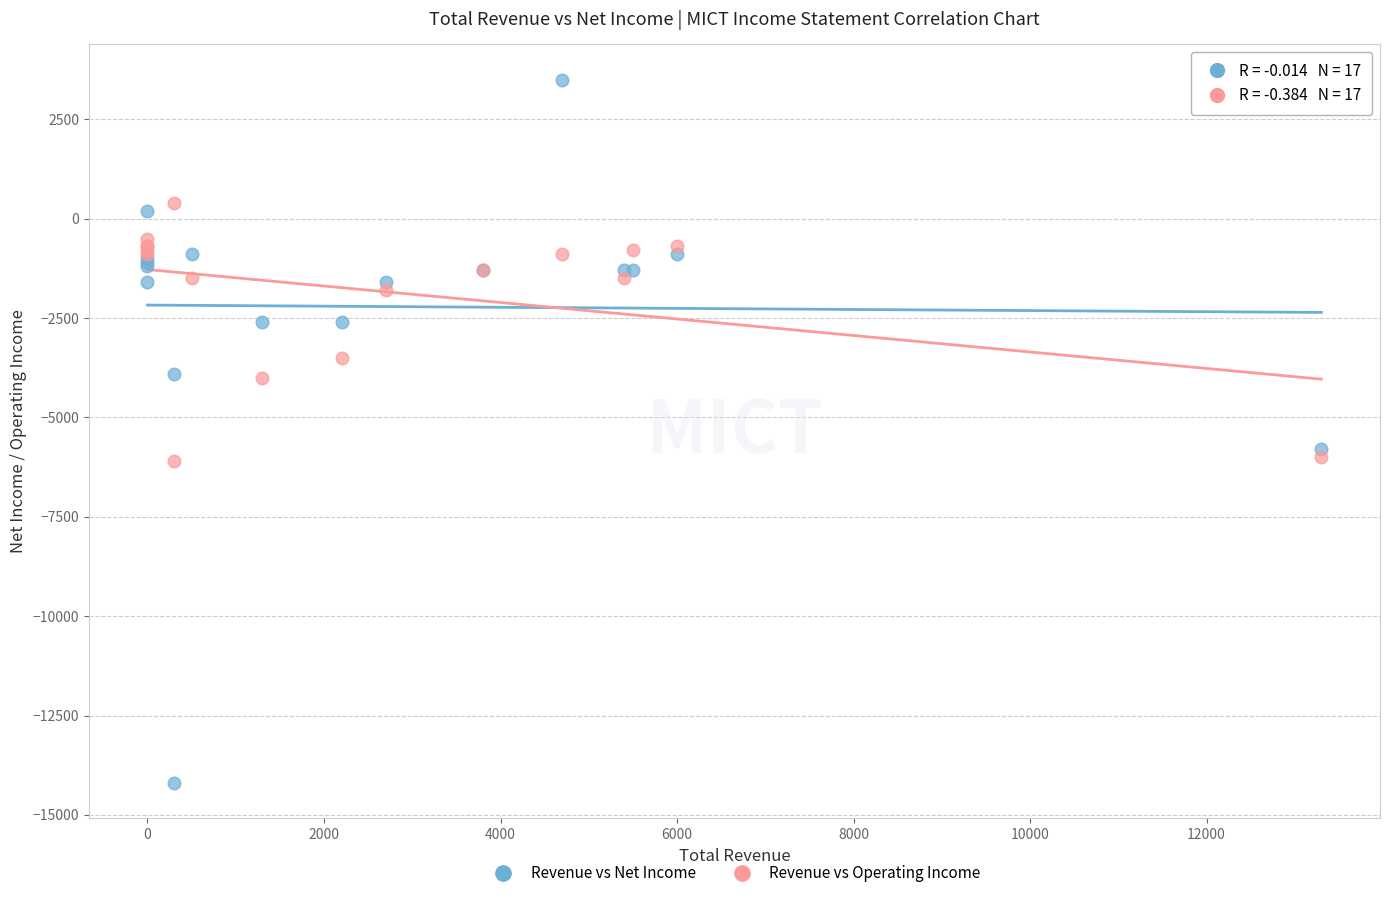

Which series contains the highest Y value?

Revenue vs Net Income